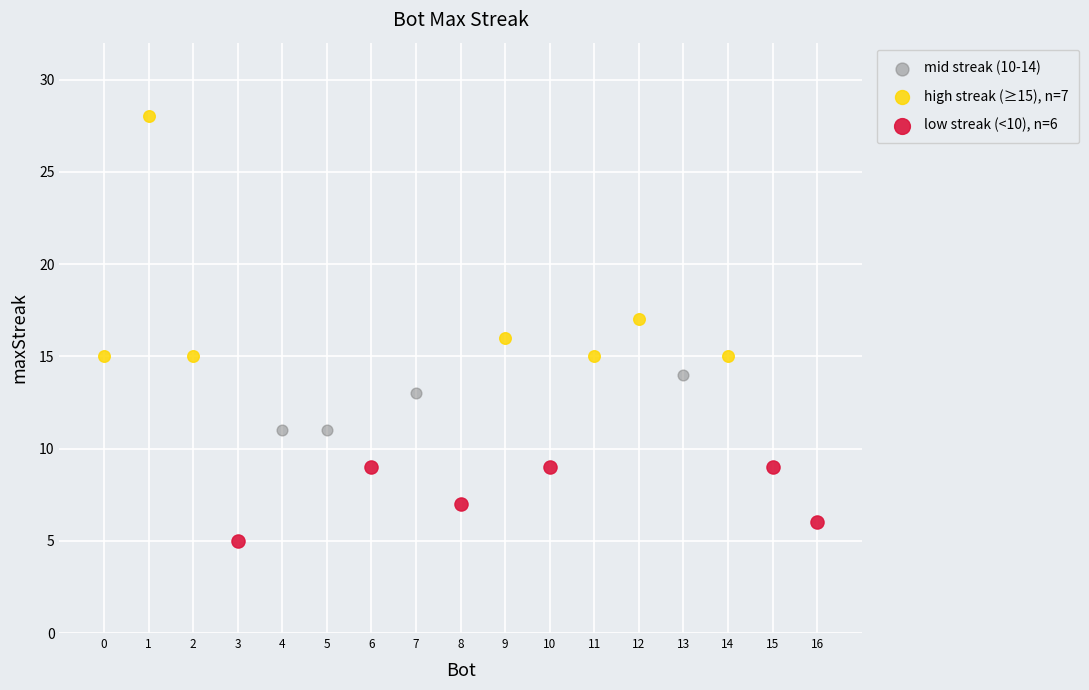

Which series has the largest Y range (max minus min)?

high streak (≥15), n=7